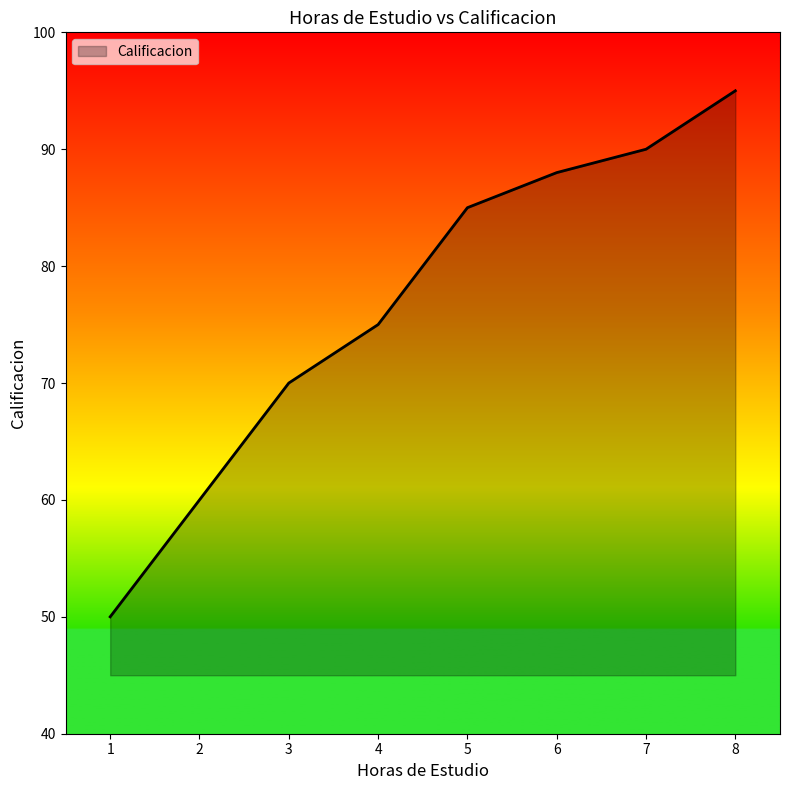

Reading left to right, list all the values displayed in this chart.

1=50	2=60	3=70	4=75	5=85	6=88	7=90	8=95